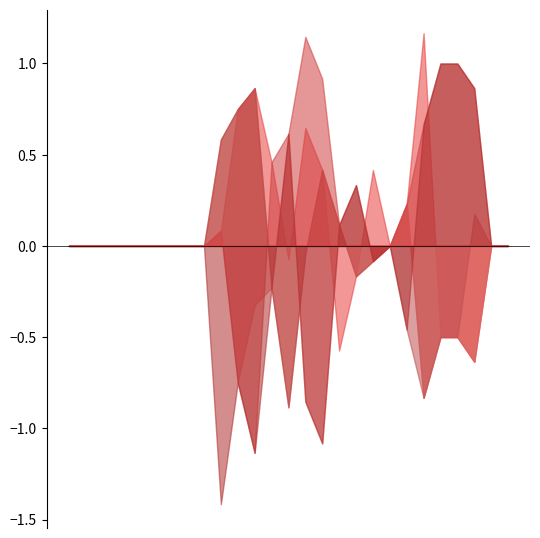

True or false: col_11 has a value of 0.0 at 21.

True